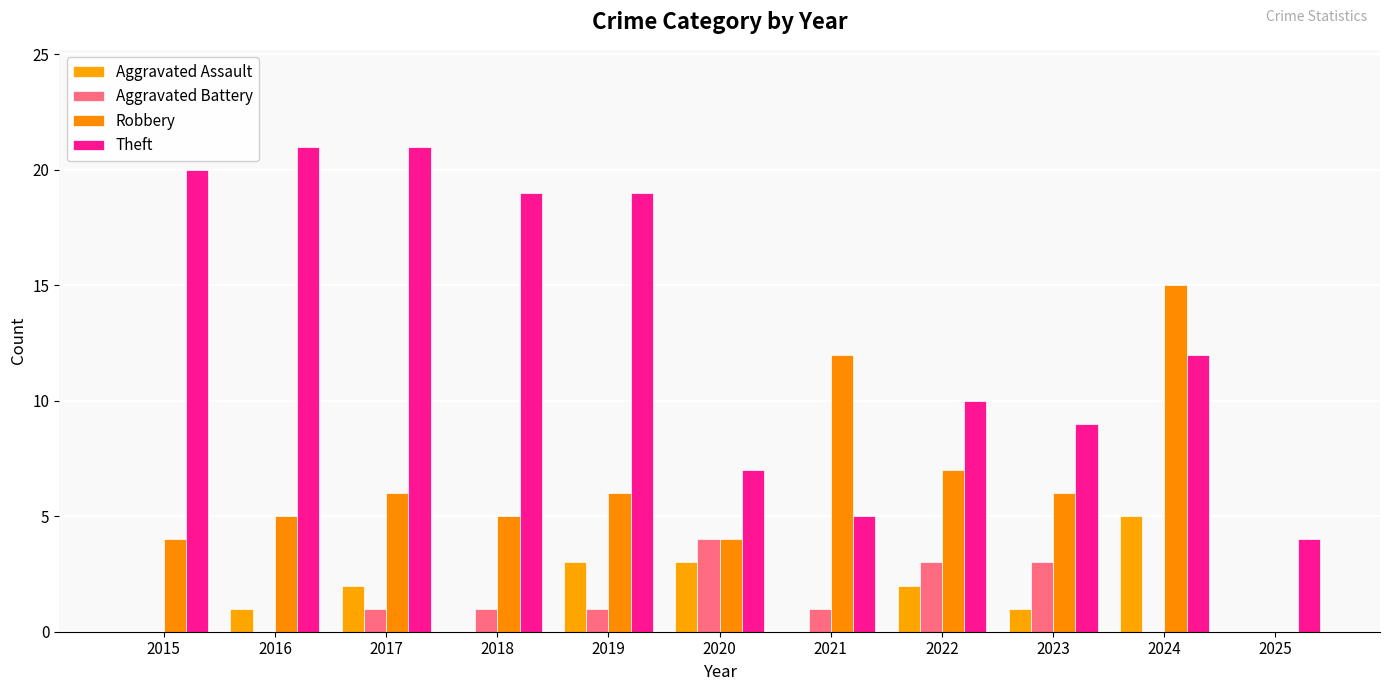

What is the approximate value of Aggravated Assault at 2016?

1